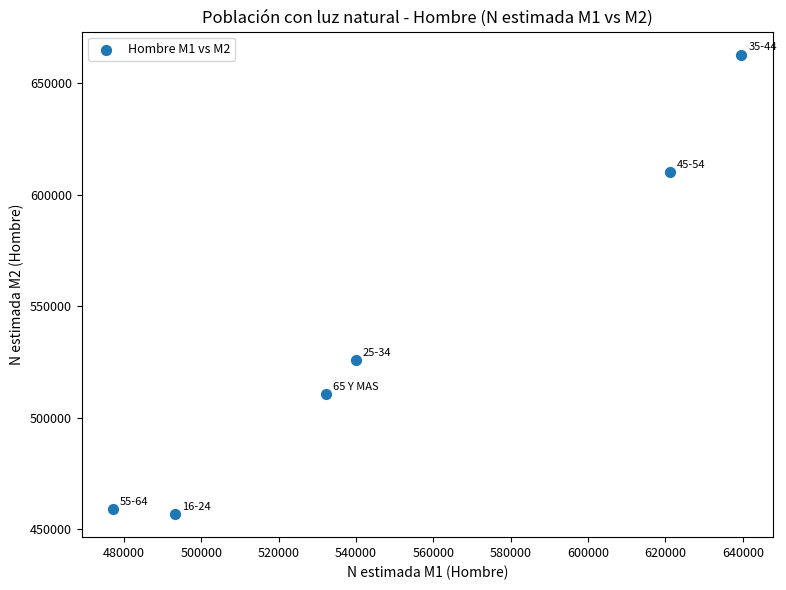

What is the average X value?

550547